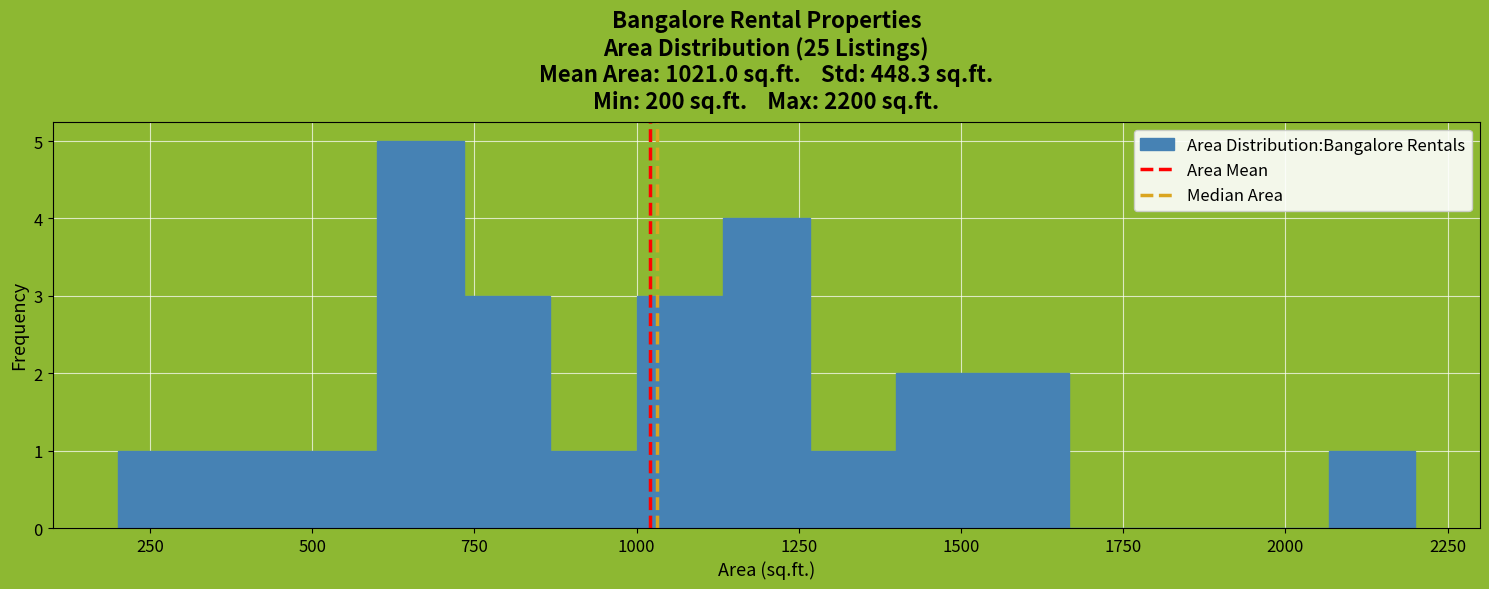

Around what value on the x-axis is the tallest bar? Give the approximate position of its centre, as read against the axis.

650